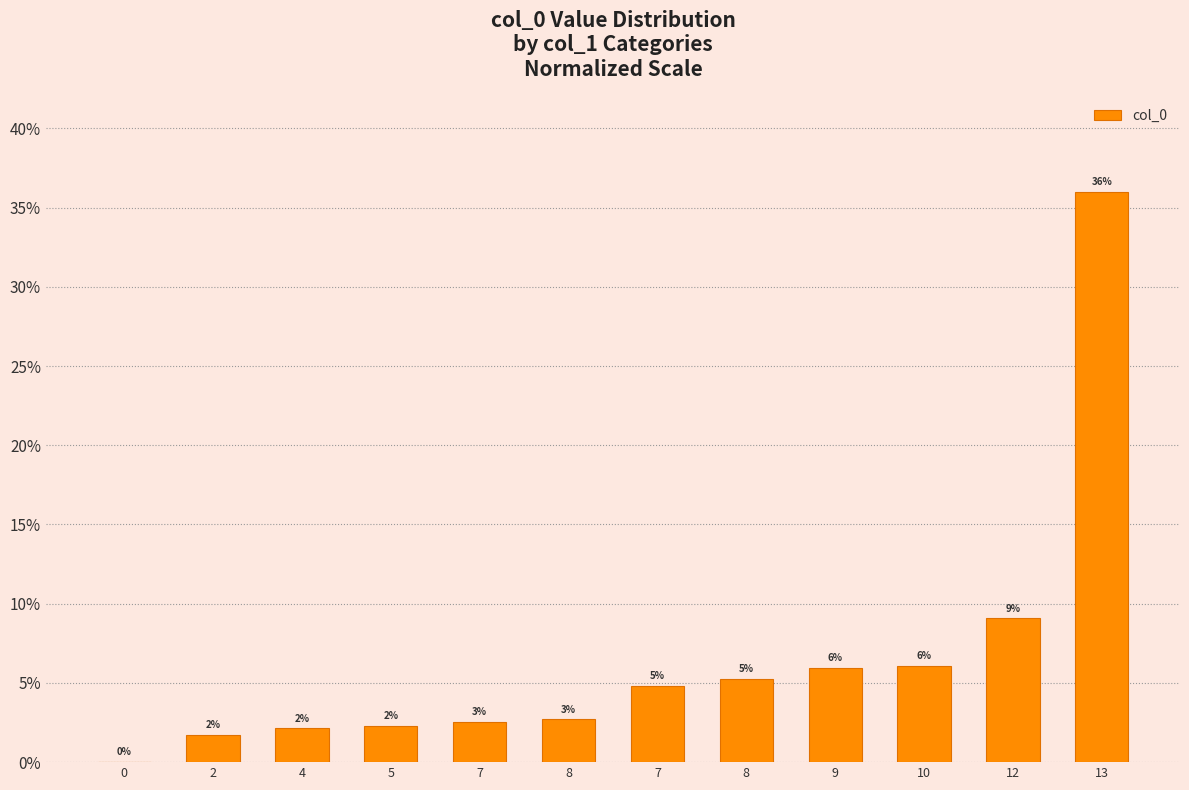

Does the chart contain stacked bars?

No